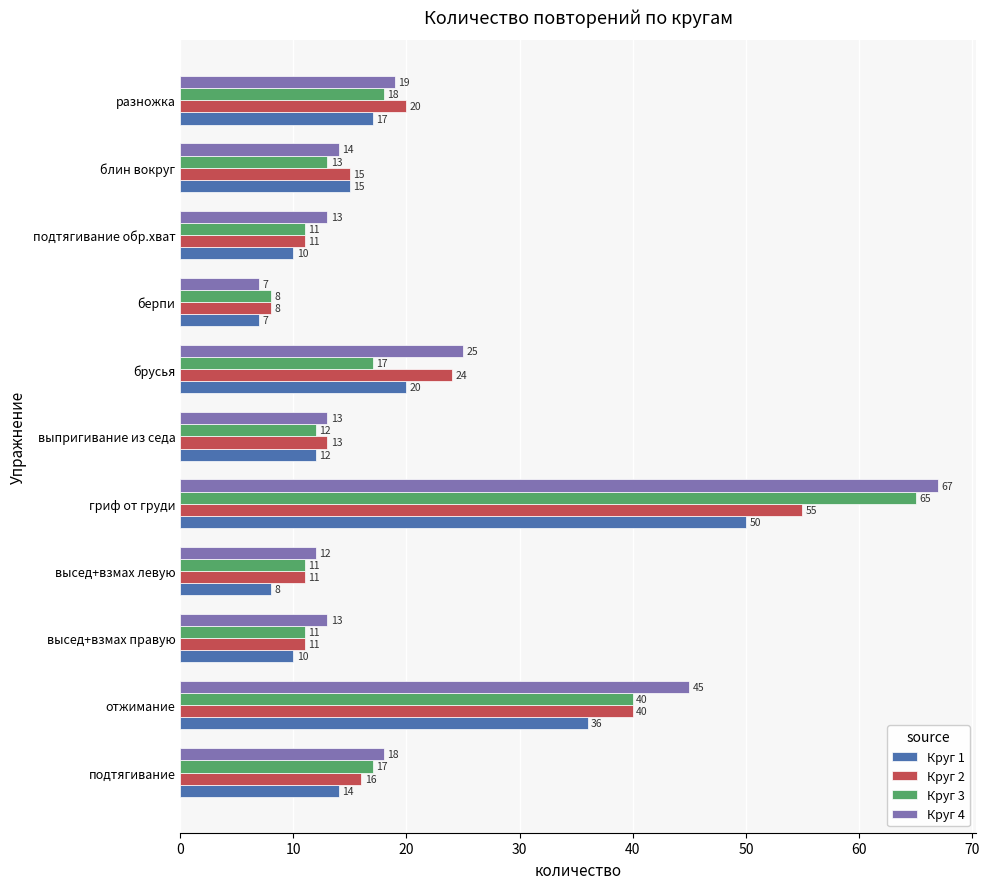

Which series has the largest total across all categories?

Круг 4